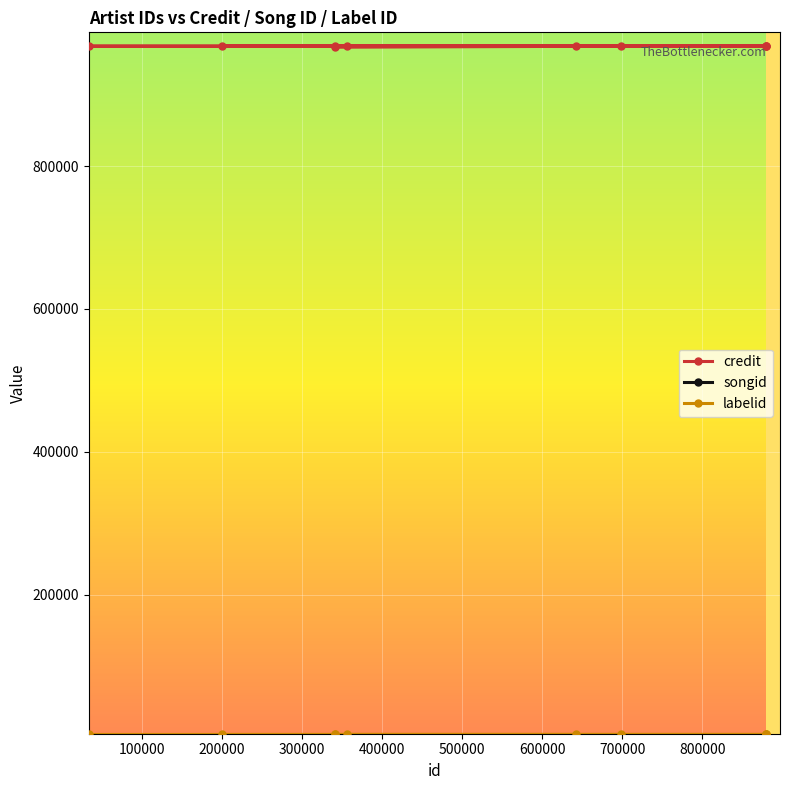

The value of songid at 400000 is 428243. True or false?

False